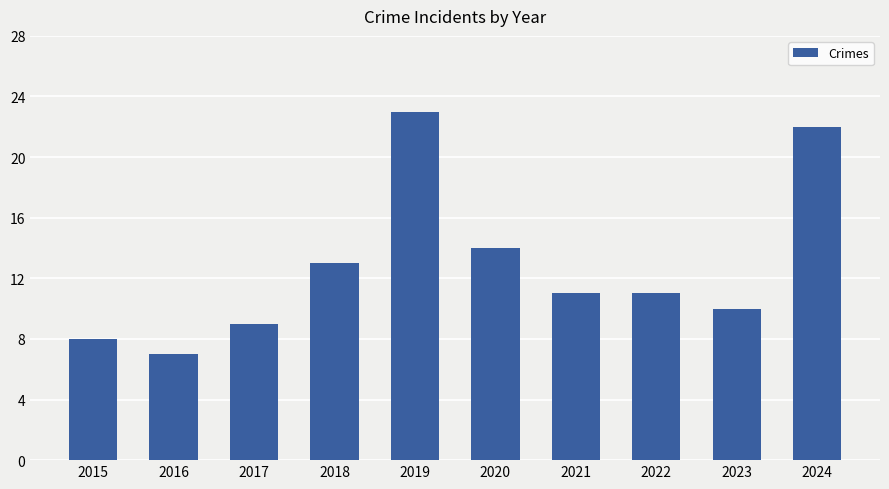

At which label is the value closest to 15?

2020